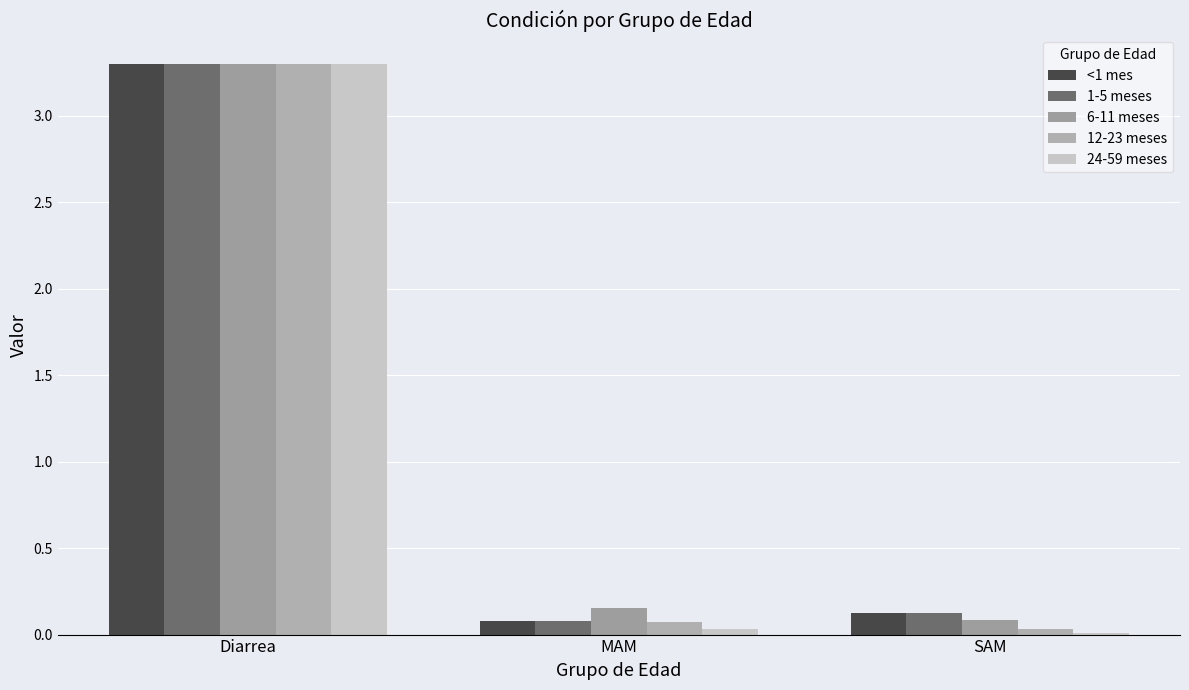

How many bars are there in total?

15